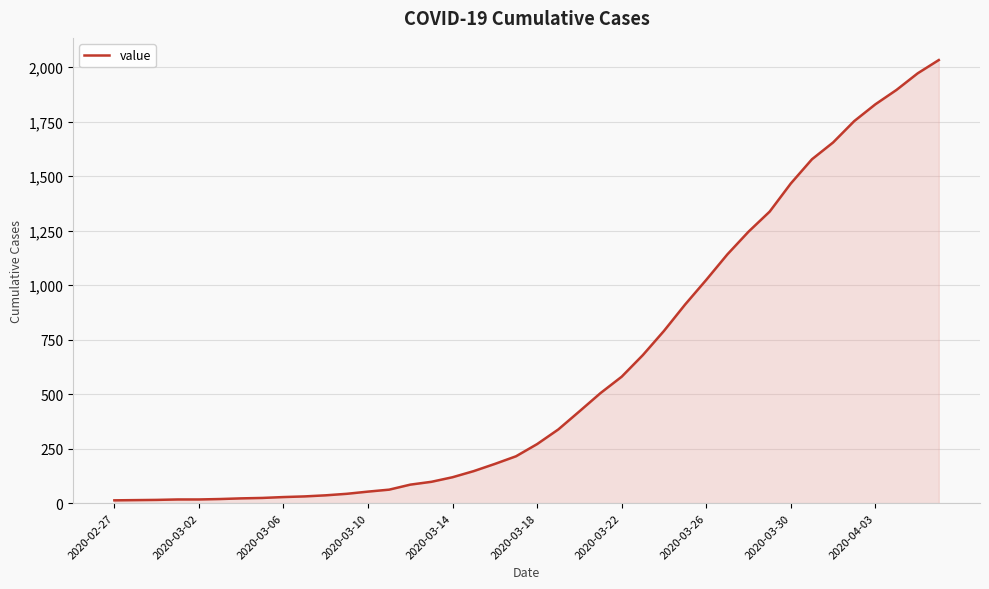

What is the maximum value shown in the chart?

2032